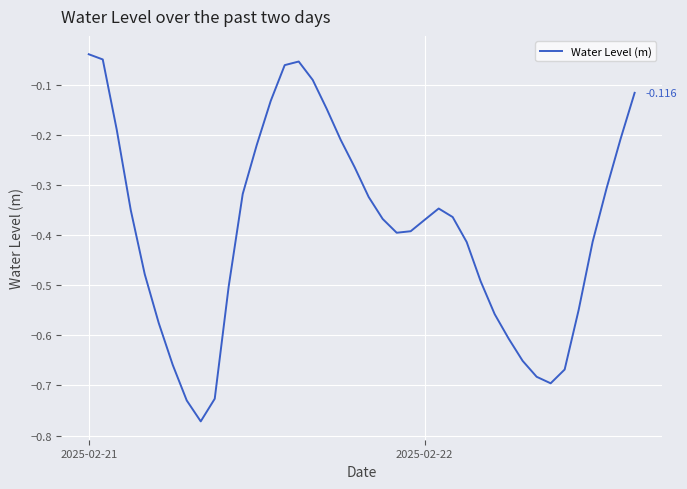

Does the chart display data point markers on the line(s)?

No